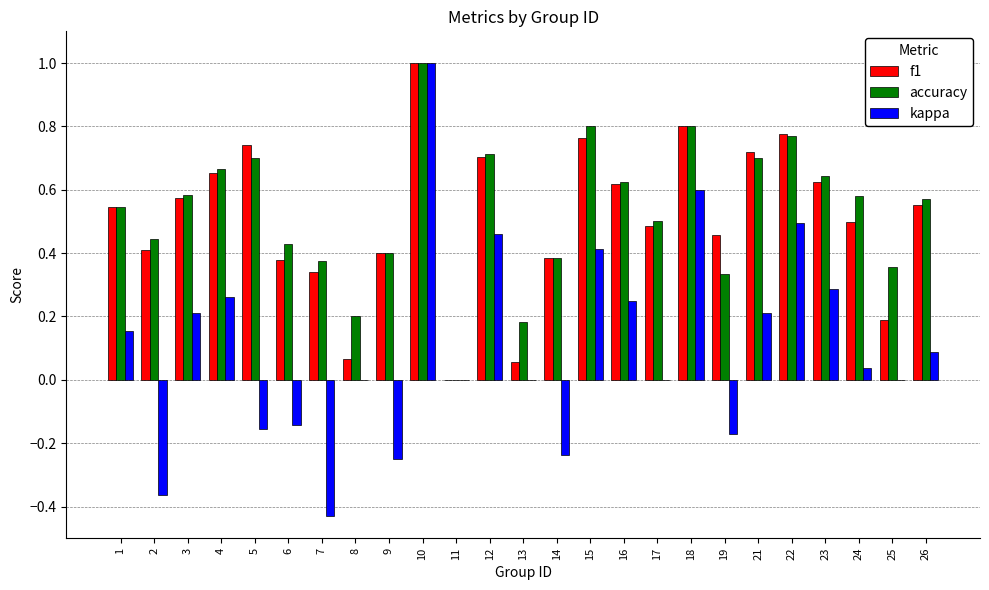

What is the highest value of the kappa series?

1.0